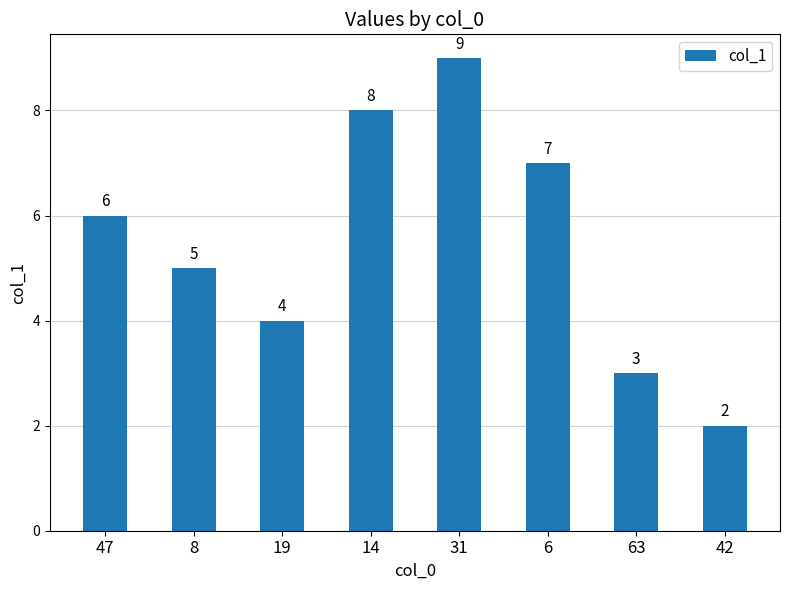

What is the change in value from 63 to 42?

-1